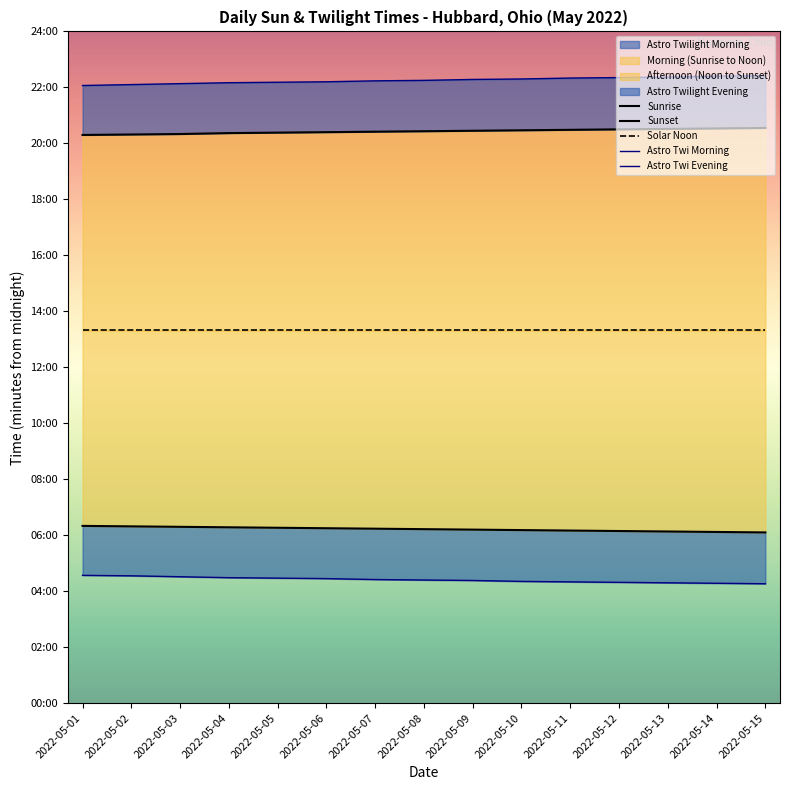

The value of Sunset at 2022-05-09 is 1227. True or false?

True